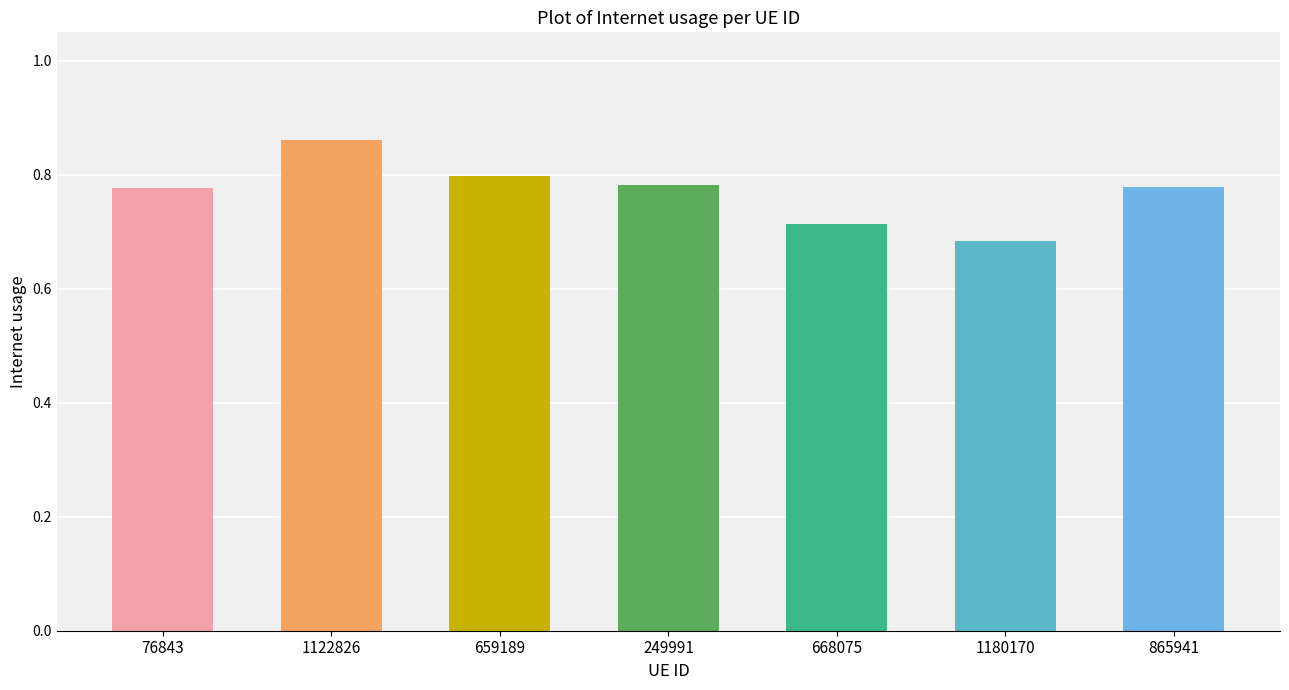

What position from the left is 865941?

7